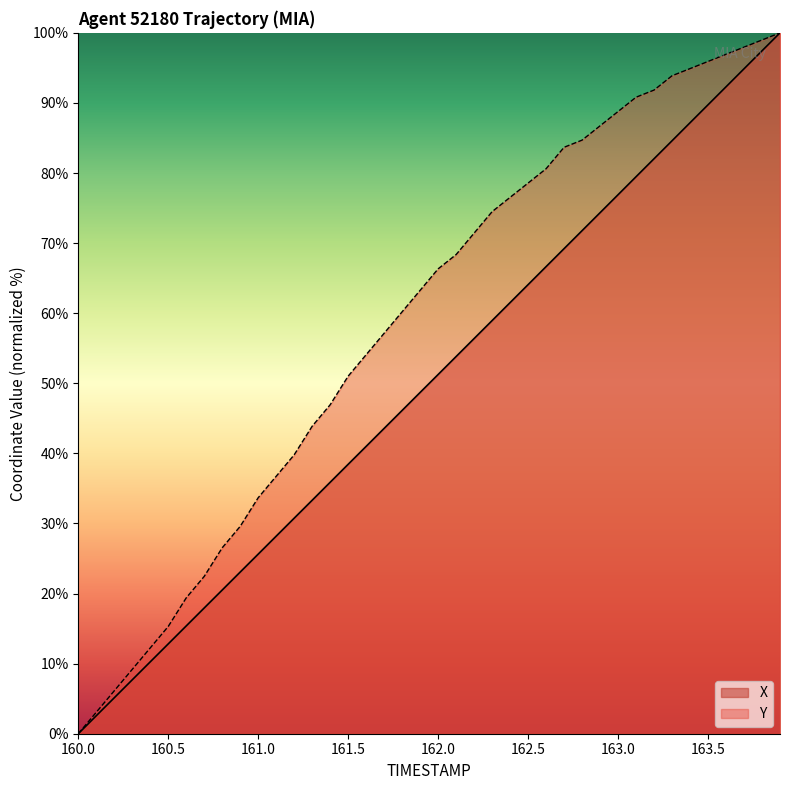

Which series has the widest spread of values?

X